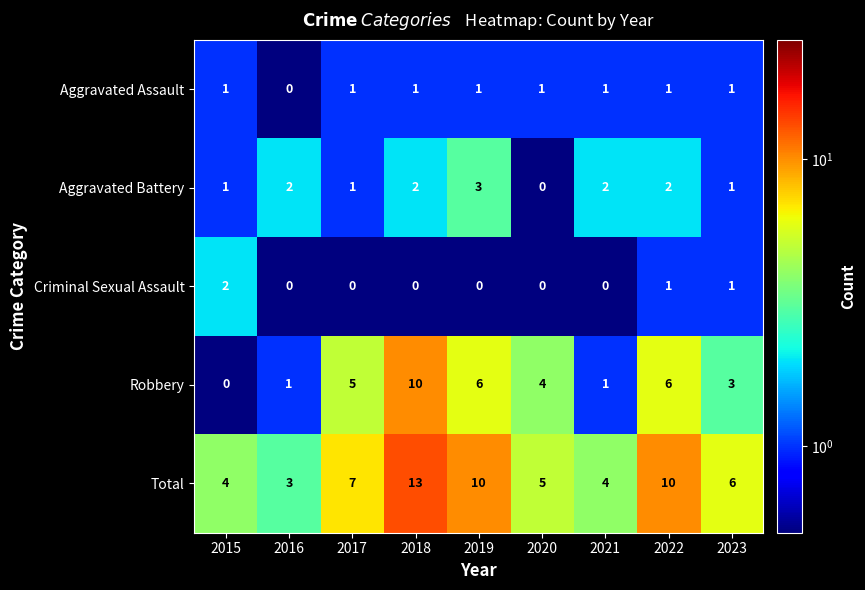

What is the average value of the Robbery series?

4